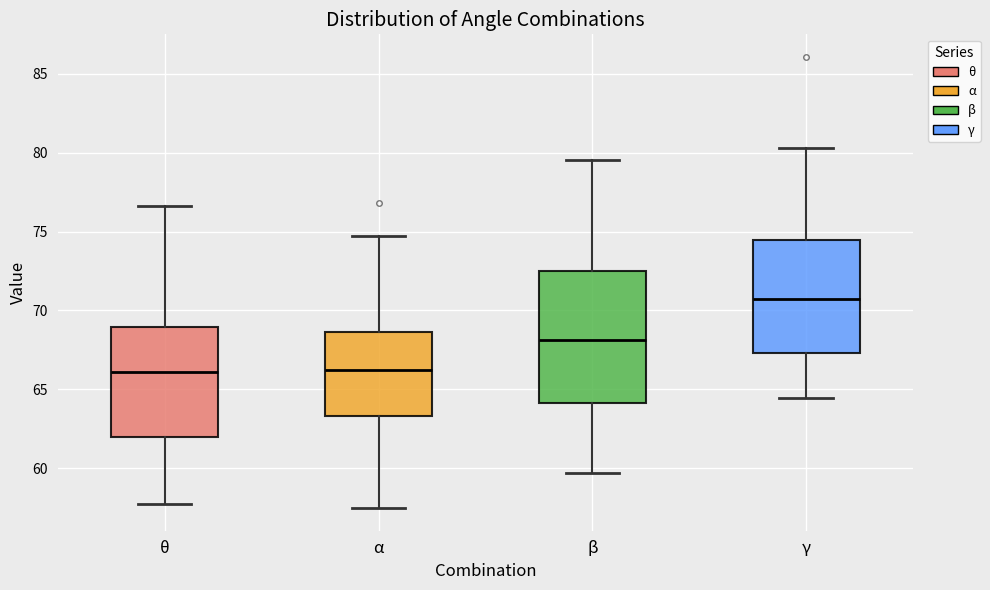

Reading left to right, read every box against the y-axis: the position of its median line, the range the box covers, and the ends of its whiskers. The values are not printed on the chart, so give them approximately, as read against the axis.

θ: median 66.0, box 62.0 to 69.0, whiskers 58.0 to 76.5
α: median 66.5, box 63.5 to 68.5, whiskers 57.5 to 75.0
β: median 68.0, box 64.0 to 72.5, whiskers 59.5 to 79.5
γ: median 70.5, box 67.5 to 74.5, whiskers 64.5 to 80.5